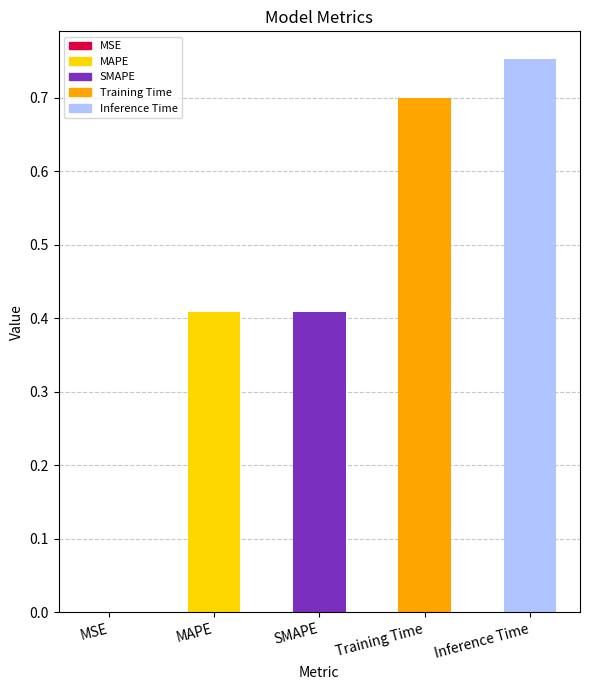

What is the sum of all values?

2.3